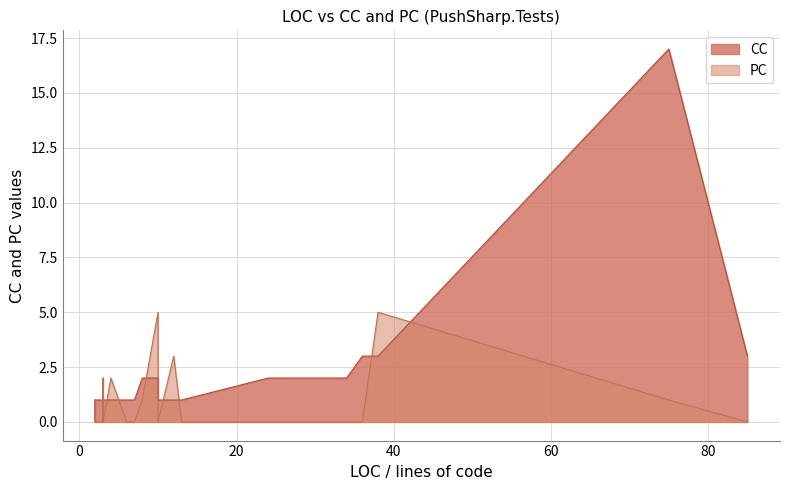

What is the maximum value shown in the chart?

17